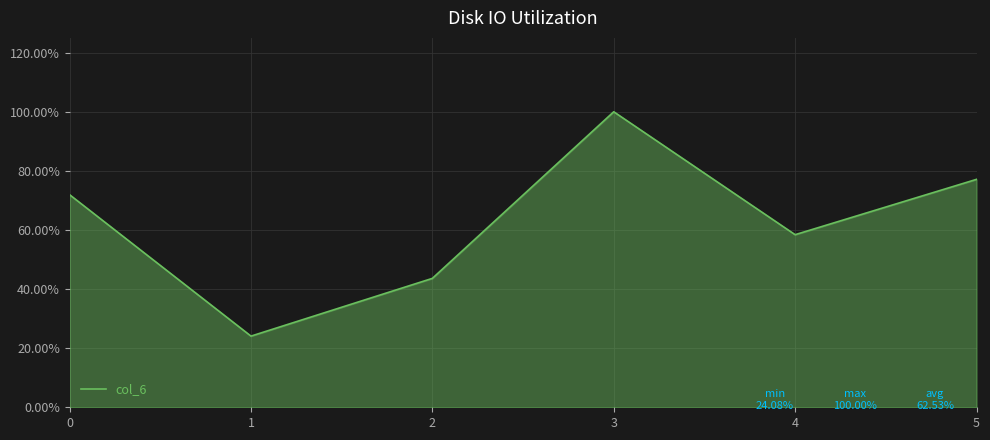

Read the value at 4.

58.4